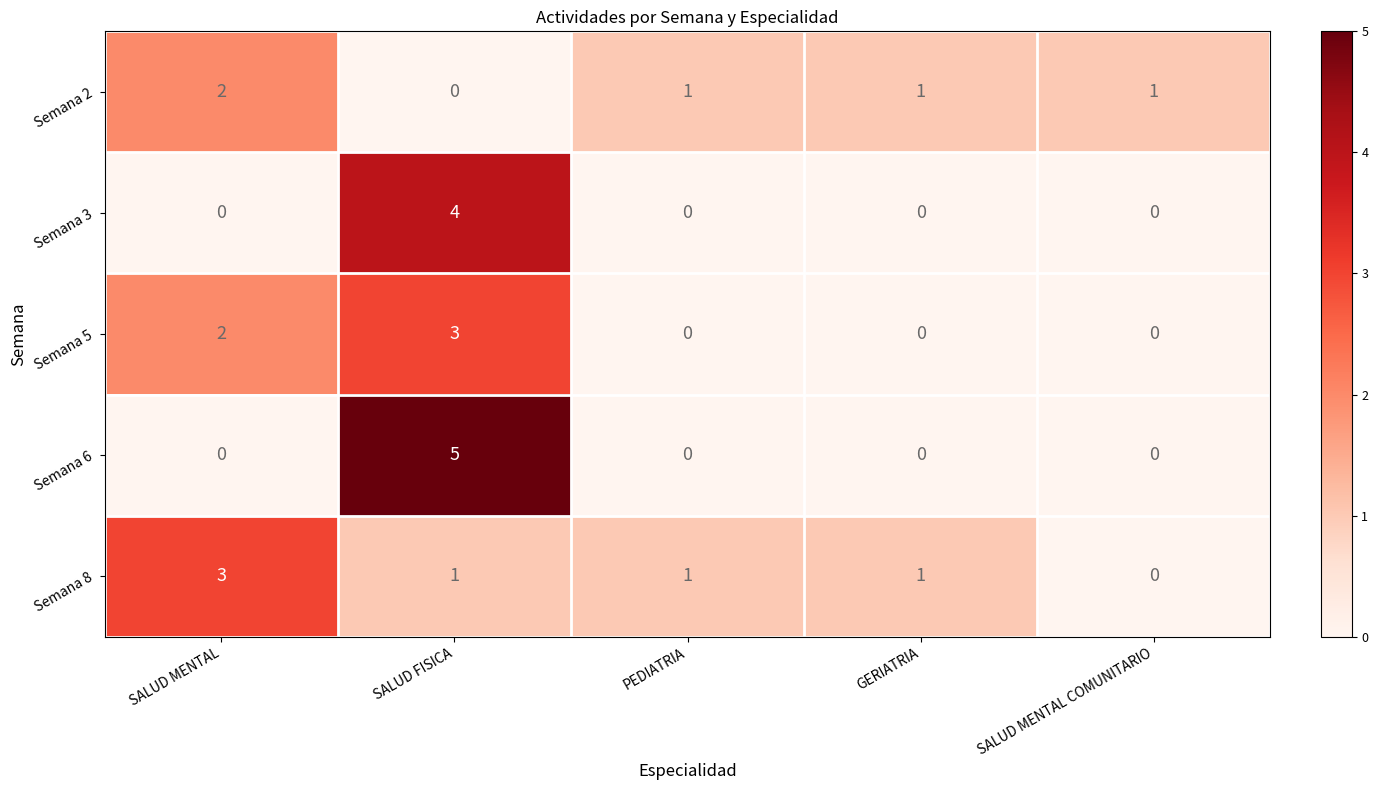

Reading left to right, list all the values displayed in this chart.

Semana 2: SALUD MENTAL=2	SALUD FISICA=0	PEDIATRIA=1	GERIATRIA=1	SALUD MENTAL COMUNITARIO=1
Semana 3: SALUD MENTAL=0	SALUD FISICA=4	PEDIATRIA=0	GERIATRIA=0	SALUD MENTAL COMUNITARIO=0
Semana 5: SALUD MENTAL=2	SALUD FISICA=3	PEDIATRIA=0	GERIATRIA=0	SALUD MENTAL COMUNITARIO=0
Semana 6: SALUD MENTAL=0	SALUD FISICA=5	PEDIATRIA=0	GERIATRIA=0	SALUD MENTAL COMUNITARIO=0
Semana 8: SALUD MENTAL=3	SALUD FISICA=1	PEDIATRIA=1	GERIATRIA=1	SALUD MENTAL COMUNITARIO=0